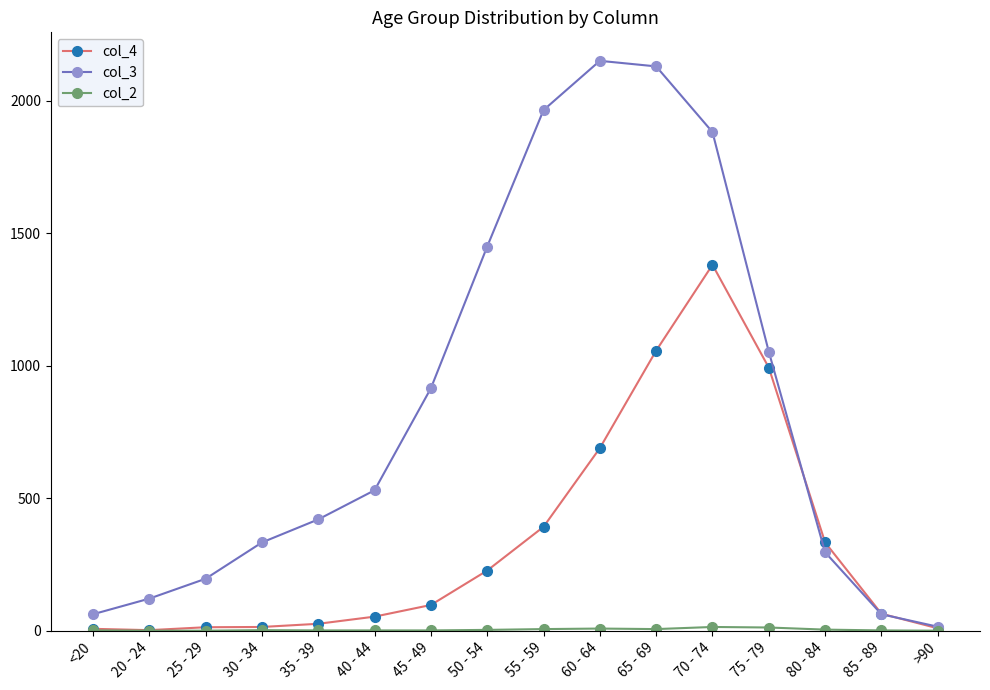

True or false: col_3 has a value of 1965 at 55 - 59.

True